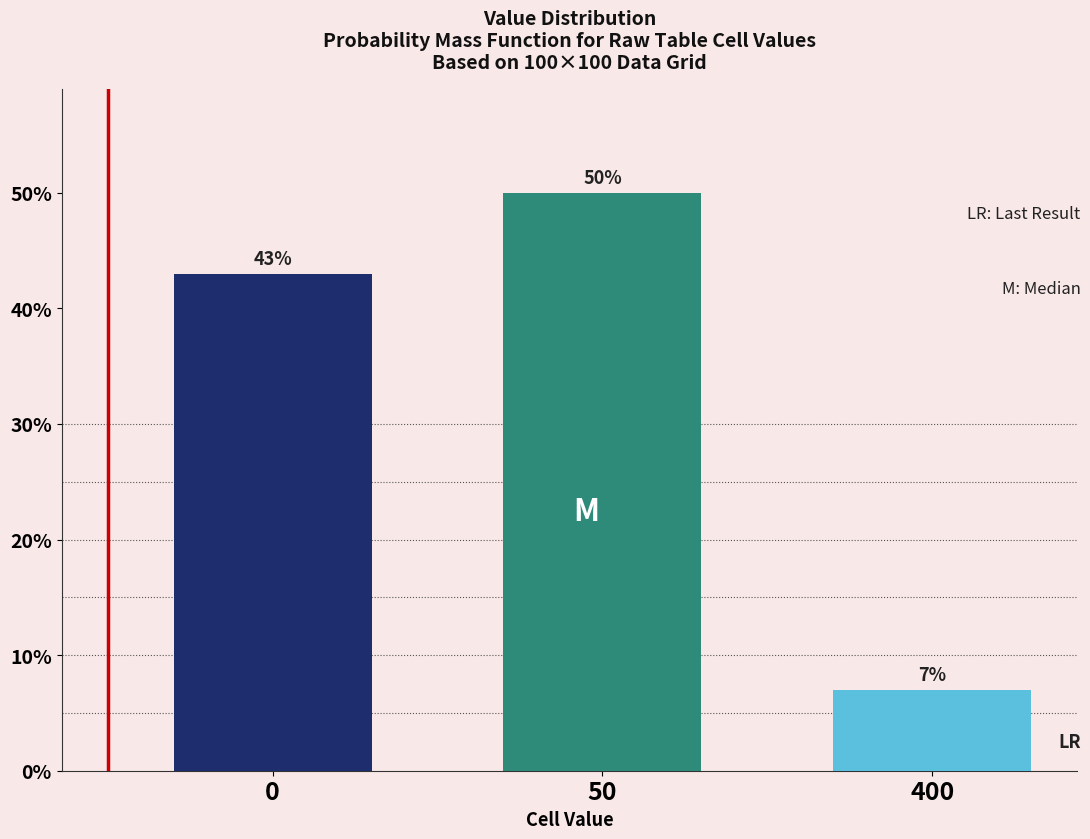

Reading left to right, list all the values displayed in this chart.

0=43.0	50=50.0	400=7.0